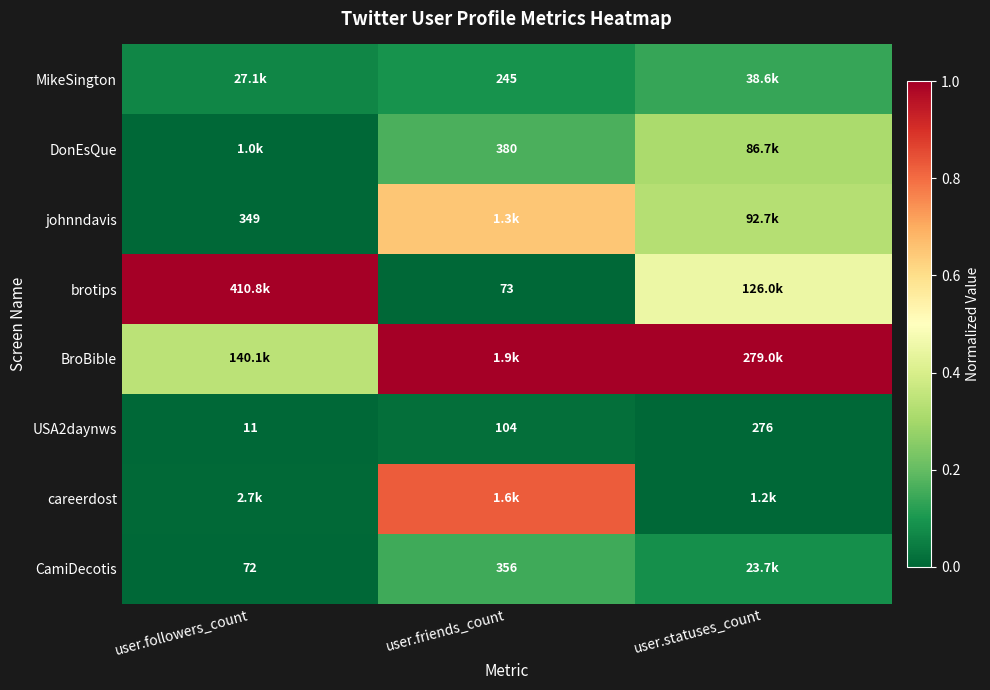

Is the value of USA2daynws at user.statuses_count greater than the value of DonEsQue at user.friends_count?

No